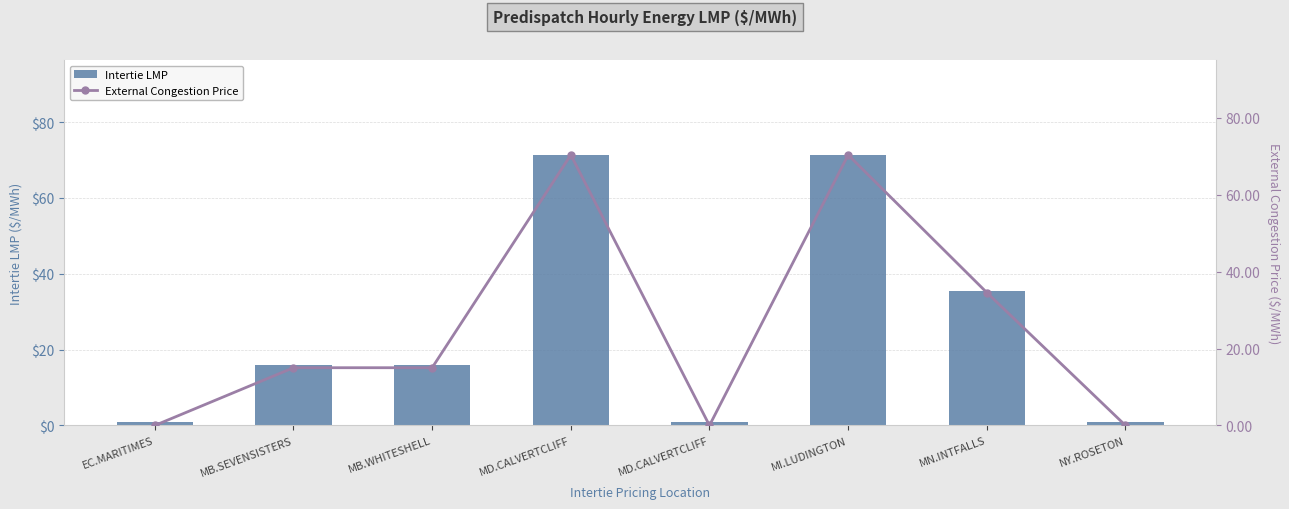

At how many categories does at least one series exceed 23?

3